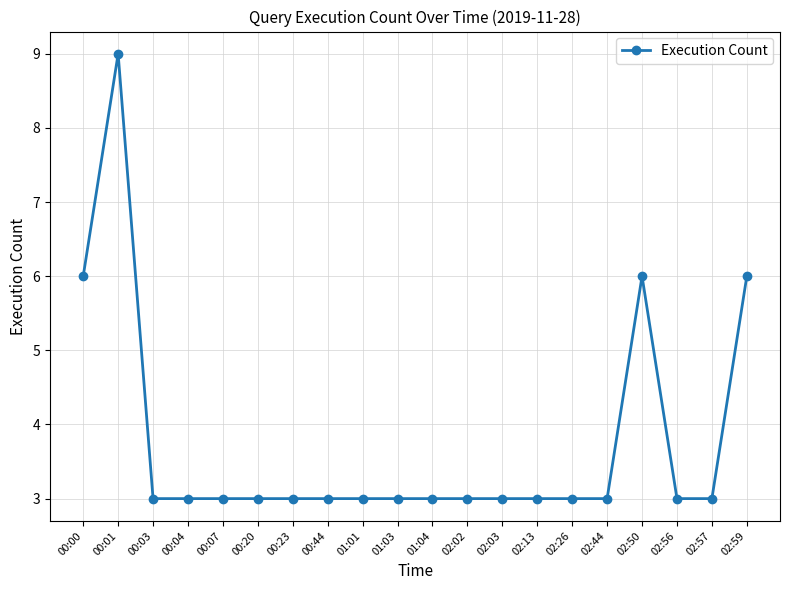

What is the minimum value shown in the chart?

3